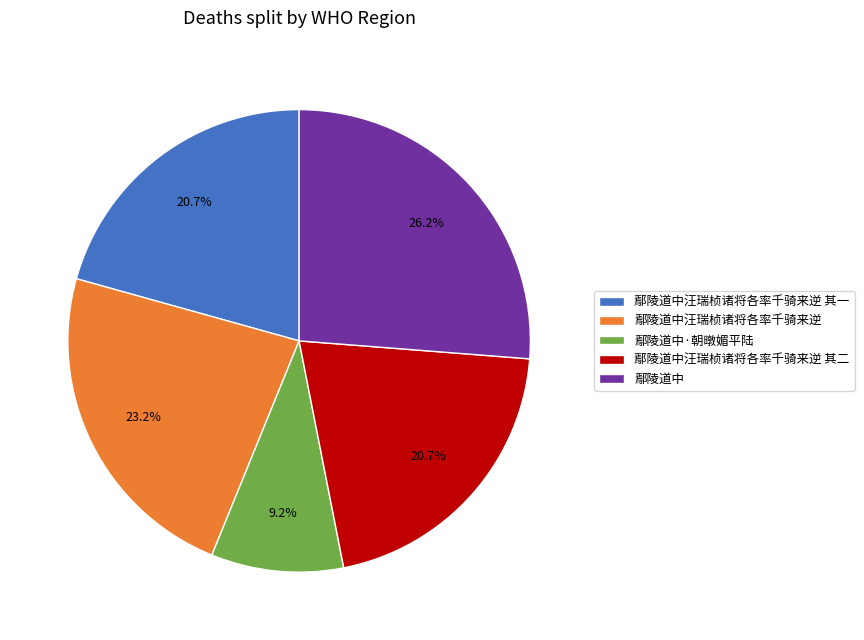

Which slice is the largest?

鄢陵道中